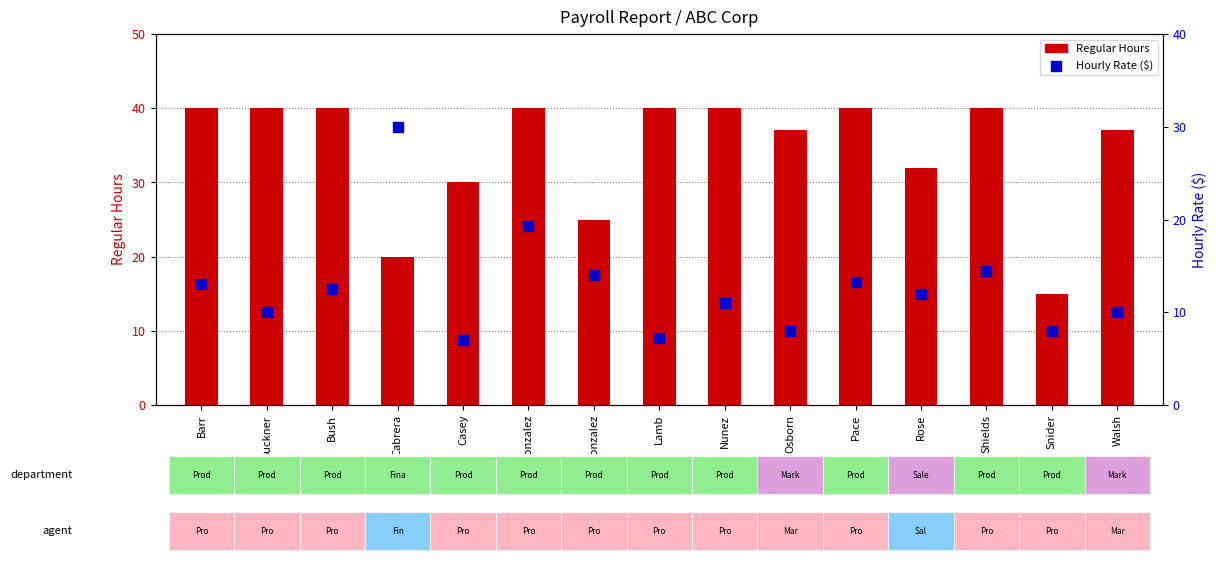

Which series has the largest total across all categories?

Regular Hours